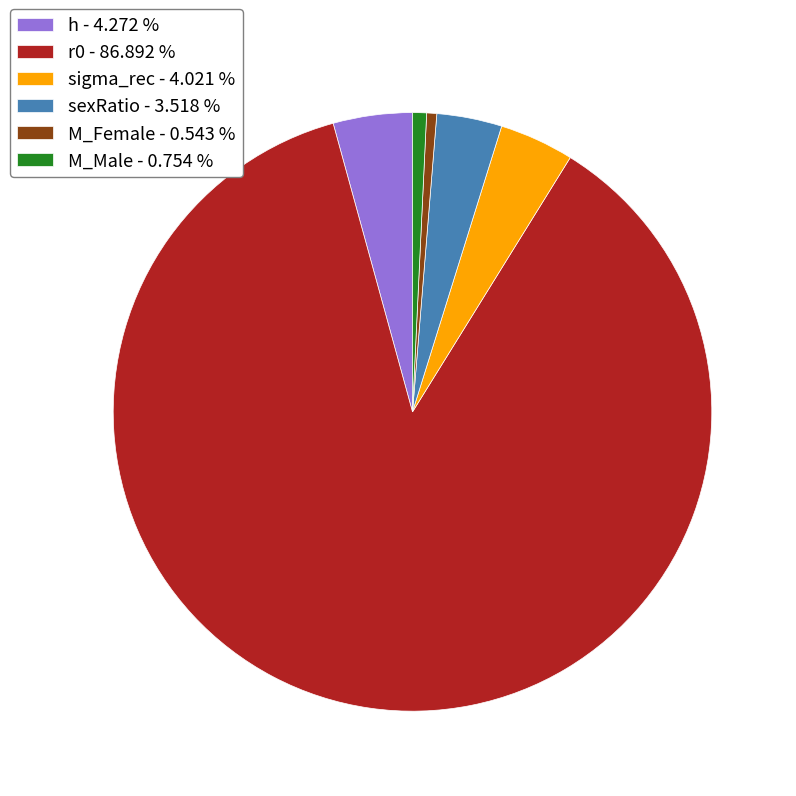

Between M_Female - 0.543 % and r0 - 86.892 %, which is larger?

r0 - 86.892 %